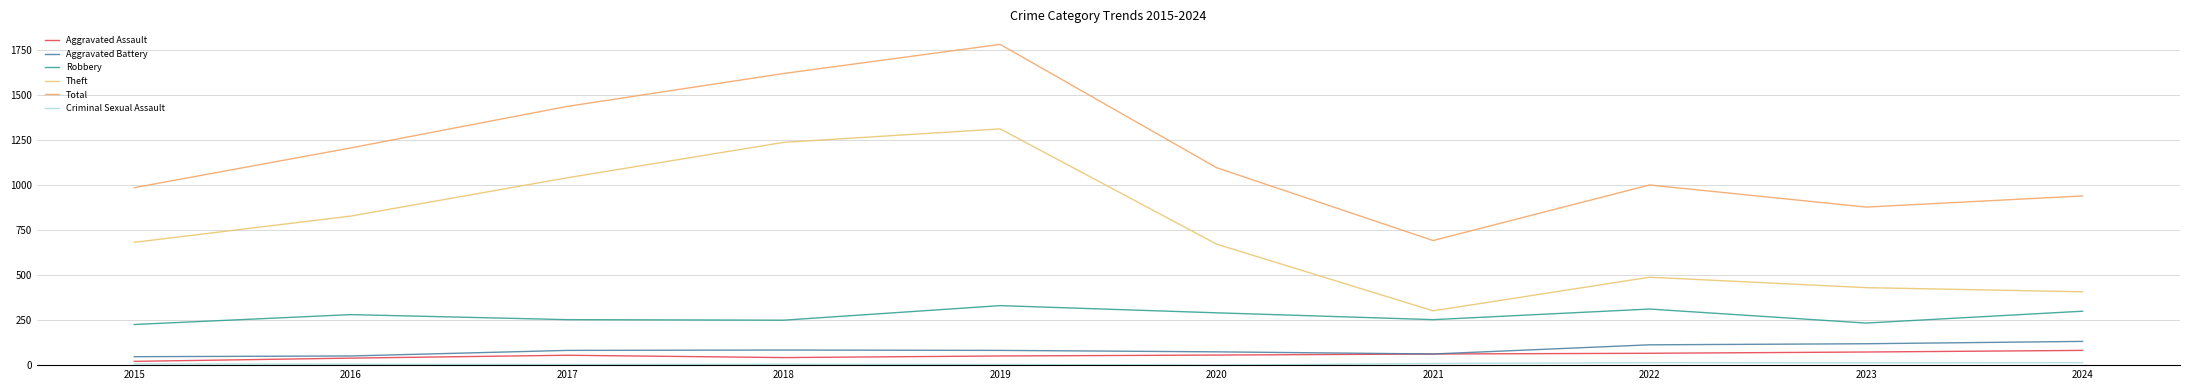

At how many categories does at least one series exceed 1331?

3